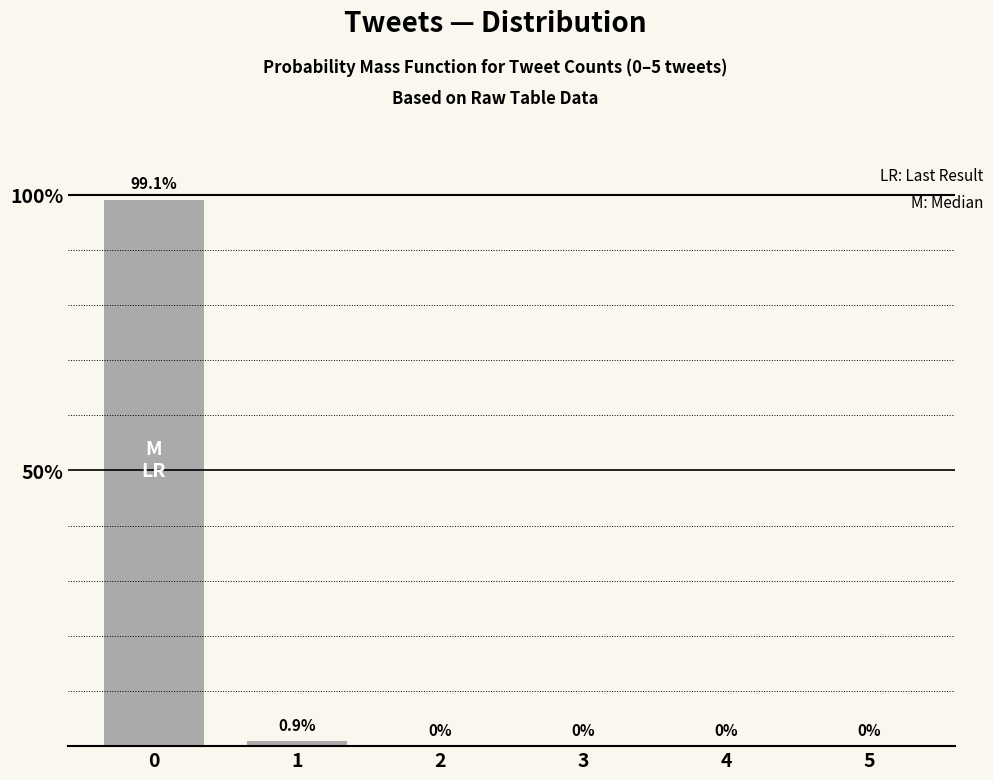

Are the bars grouped side by side (vs. stacked)?

No